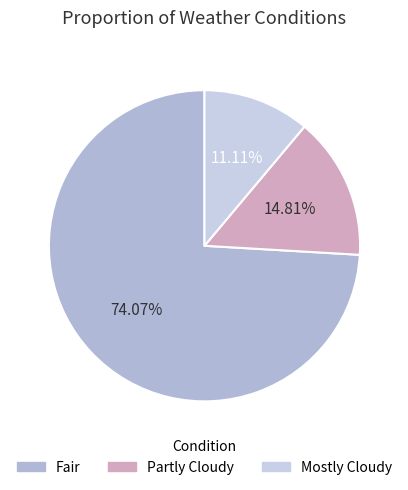

What is the ratio of the value at Fair to the value at Mostly Cloudy?

6.7